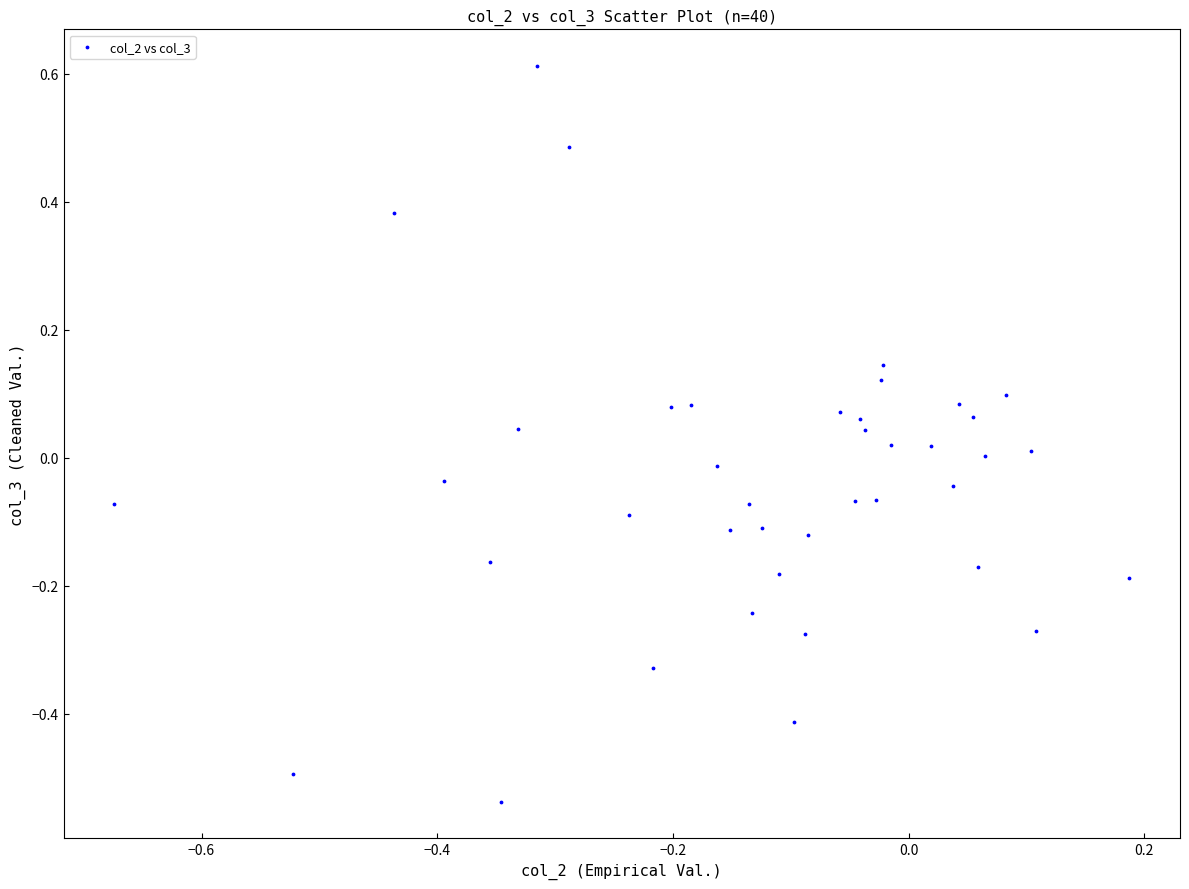

What is the range of Y values (max minus min)?

1.1